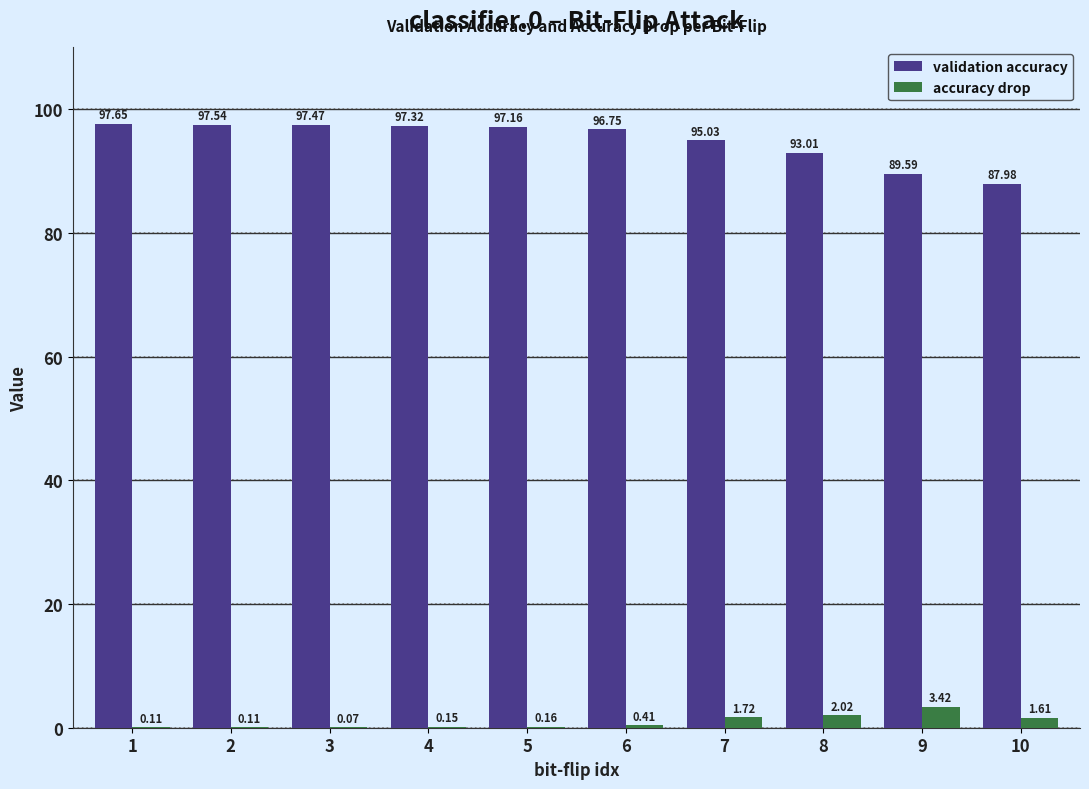

Which series has the largest total across all categories?

validation accuracy